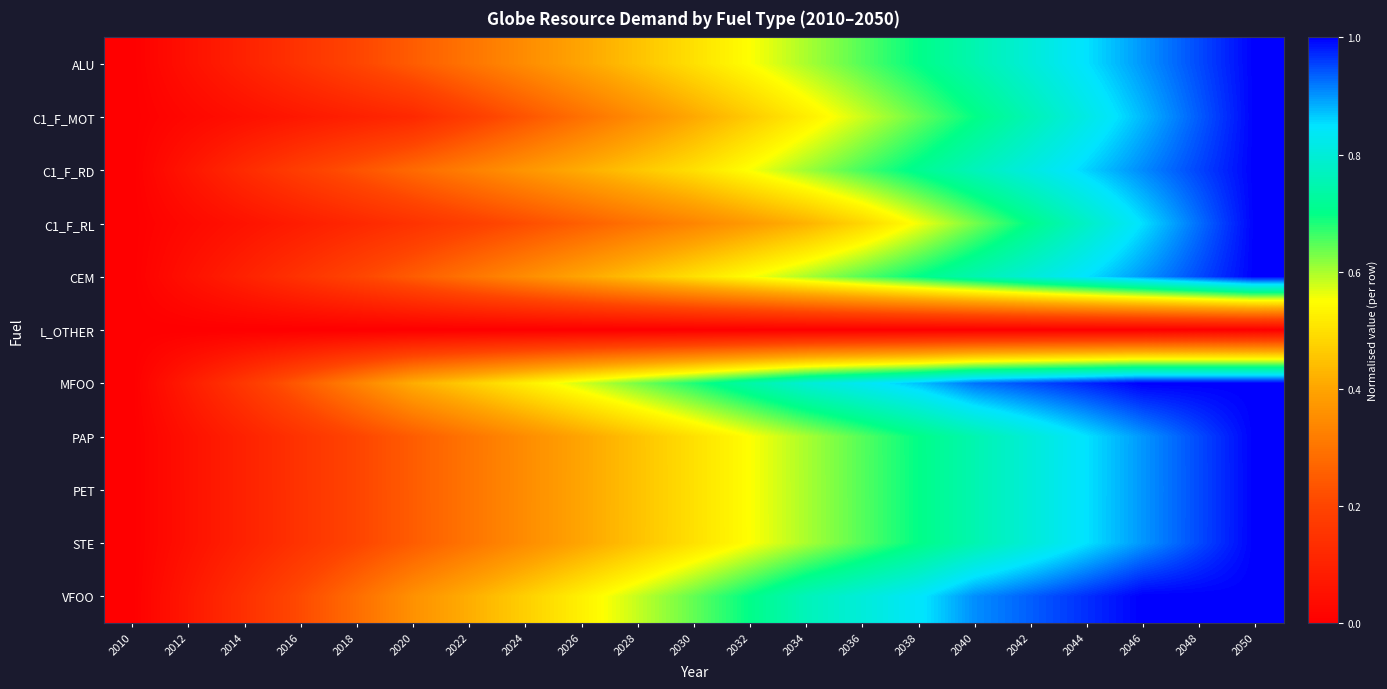

Which label corresponds to the largest value in the chart?

2050